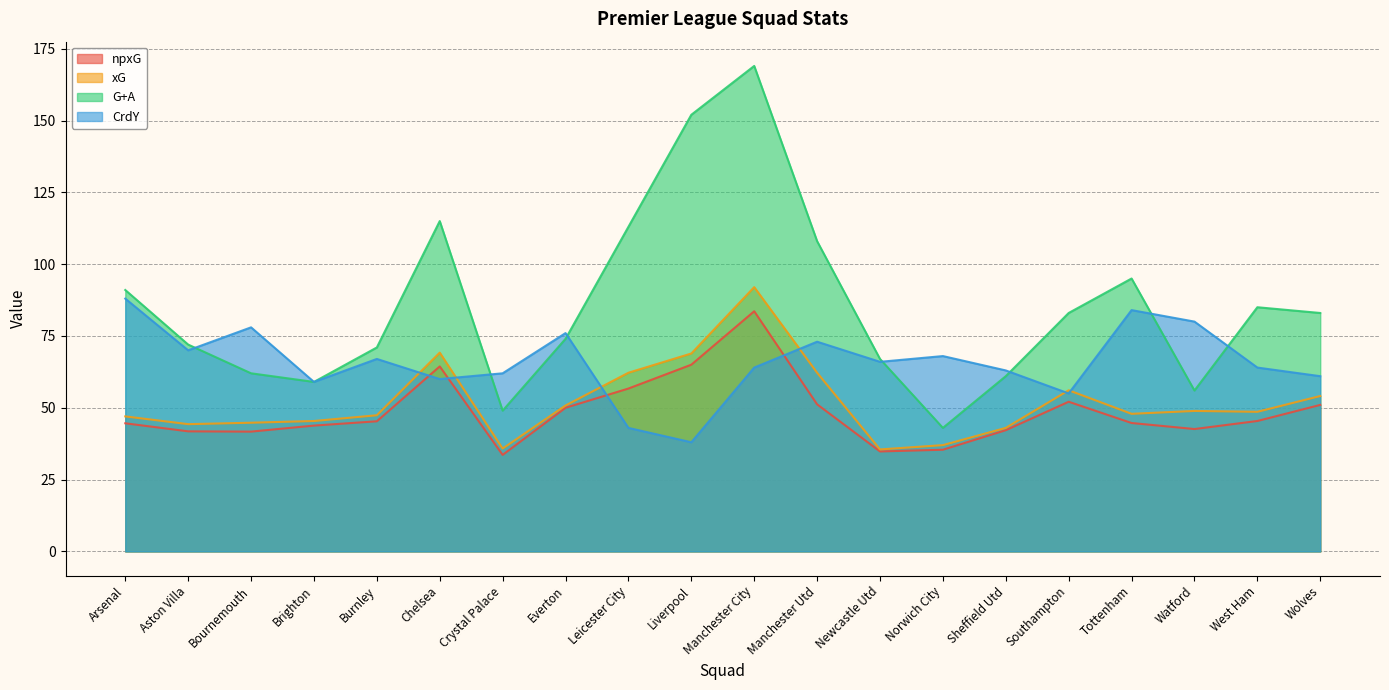

How many categories are shown in the chart?

20